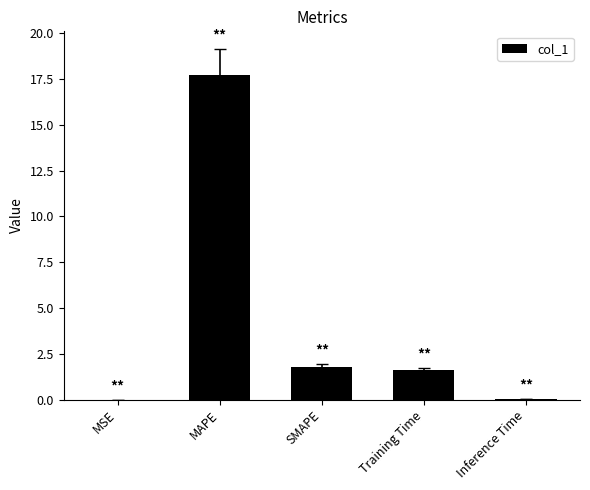

True or false: the data shows 0.8 at SMAPE.

False